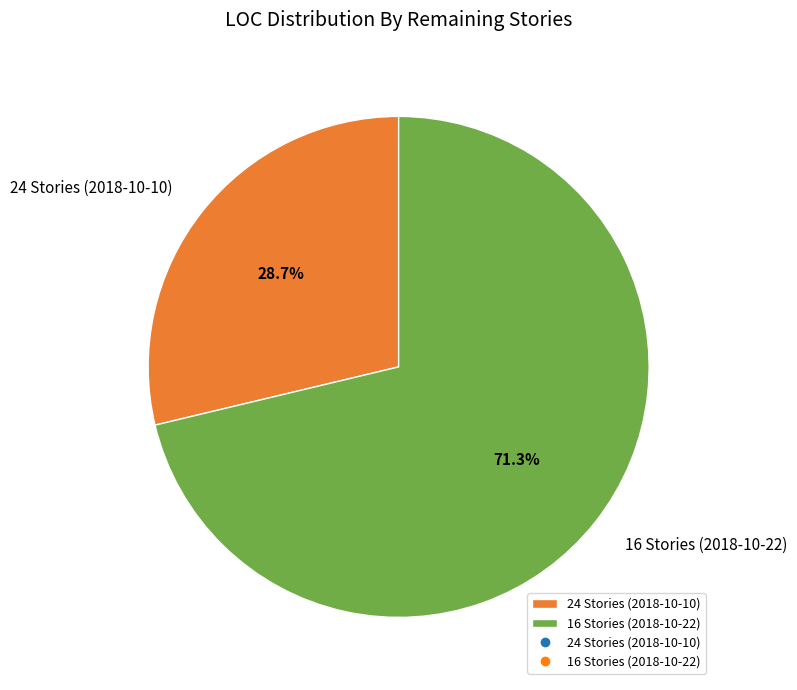

Is there any slice that represents more than half of the pie?

Yes